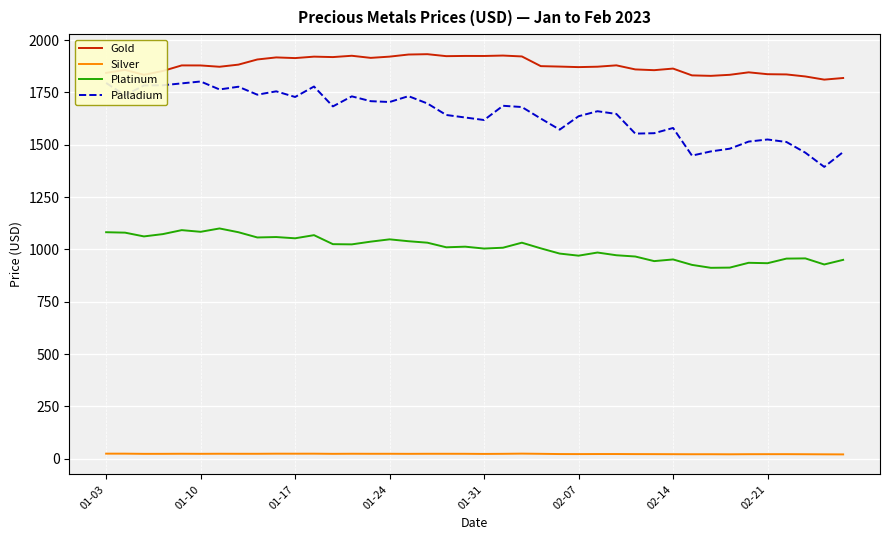

In Palladium, how many points are lower than both neighbors (excluding endpoints)?

11